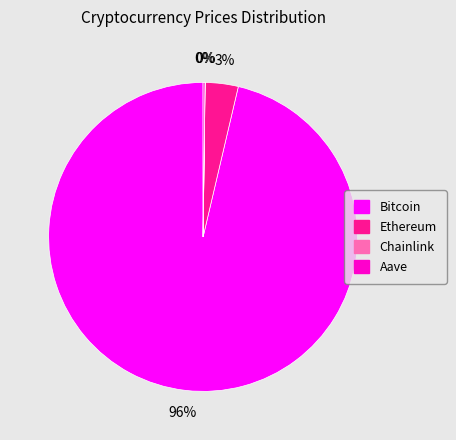

The Bitcoin slice represents 88% of the pie. True or false?

False